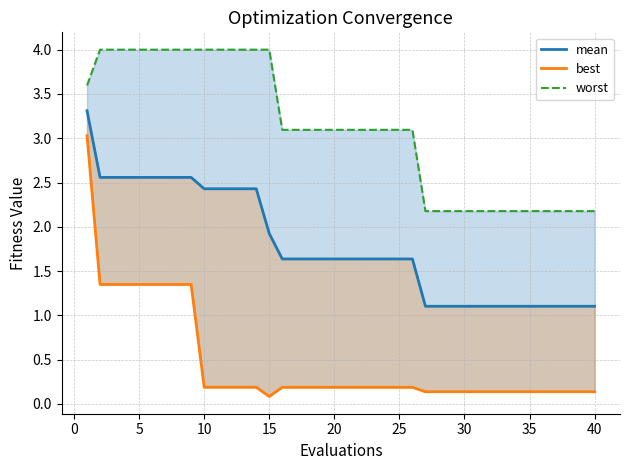

Reading left to right, extract all data points from this chart.

mean: 3.3	2.6	2.6	2.6	2.6	2.6	2.6	2.6	2.6	2.4	2.4	2.4	2.4	2.4	1.9	1.6	1.6	1.6	1.6	1.6	1.6	1.6	1.6	1.6	1.6	1.6	1.1	1.1	1.1	1.1	1.1	1.1	1.1	1.1	1.1	1.1	1.1	1.1	1.1	1.1
best: 3.0	1.3	1.3	1.3	1.3	1.3	1.3	1.3	1.3	0.2	0.2	0.2	0.2	0.2	0.1	0.2	0.2	0.2	0.2	0.2	0.2	0.2	0.2	0.2	0.2	0.2	0.1	0.1	0.1	0.1	0.1	0.1	0.1	0.1	0.1	0.1	0.1	0.1	0.1	0.1
worst: 3.6	4.0	4.0	4.0	4.0	4.0	4.0	4.0	4.0	4.0	4.0	4.0	4.0	4.0	4.0	3.1	3.1	3.1	3.1	3.1	3.1	3.1	3.1	3.1	3.1	3.1	2.2	2.2	2.2	2.2	2.2	2.2	2.2	2.2	2.2	2.2	2.2	2.2	2.2	2.2